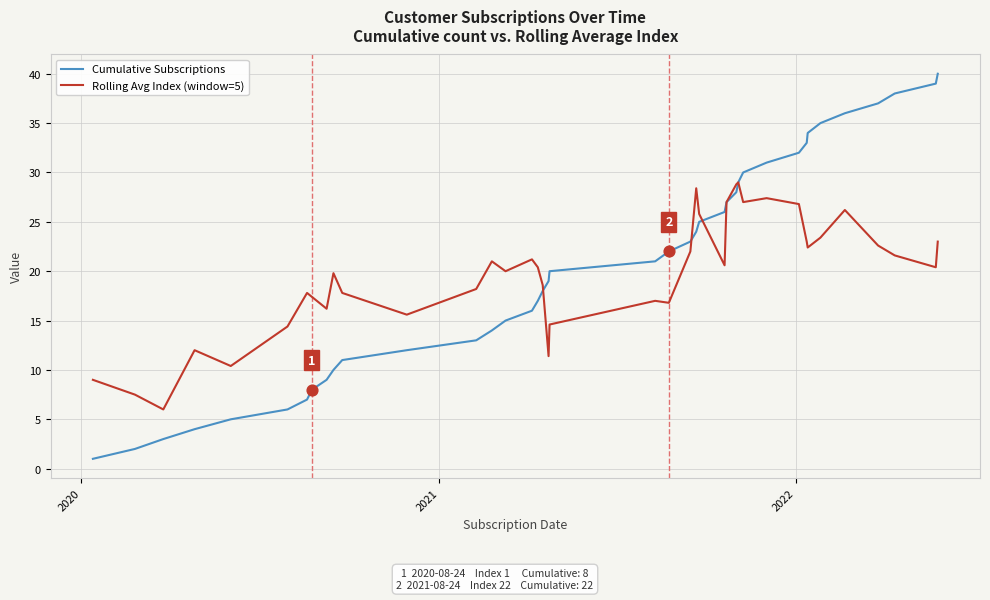

What are all the series names shown in the legend?

Cumulative Subscriptions, Rolling Avg Index (window=5)